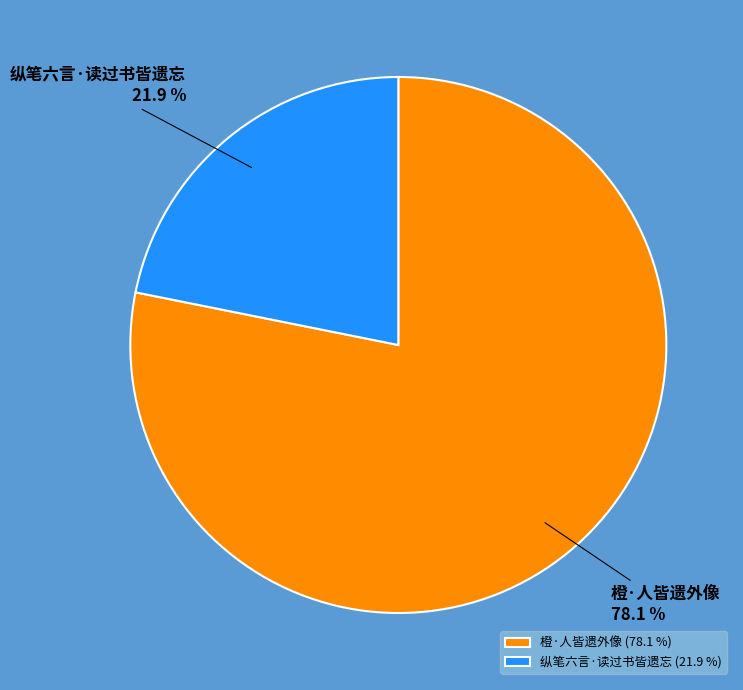

Is there a majority slice in this chart?

Yes